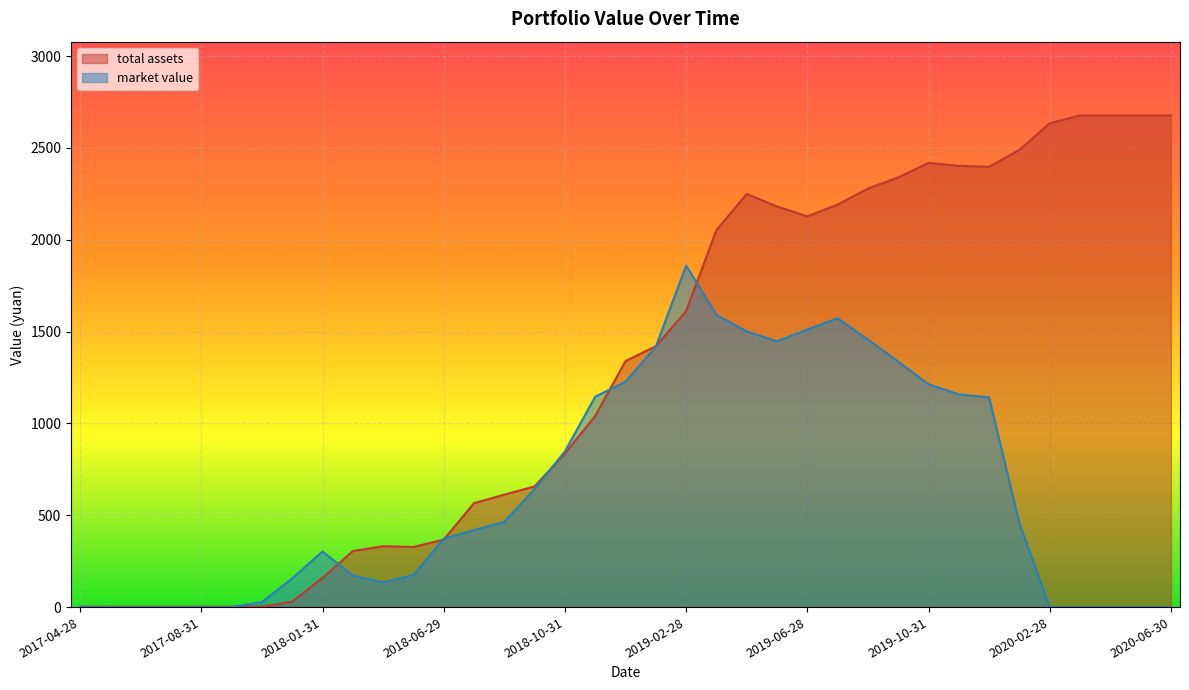

What is the difference between the highest and lowest values at 2020-04-30?

2677.2